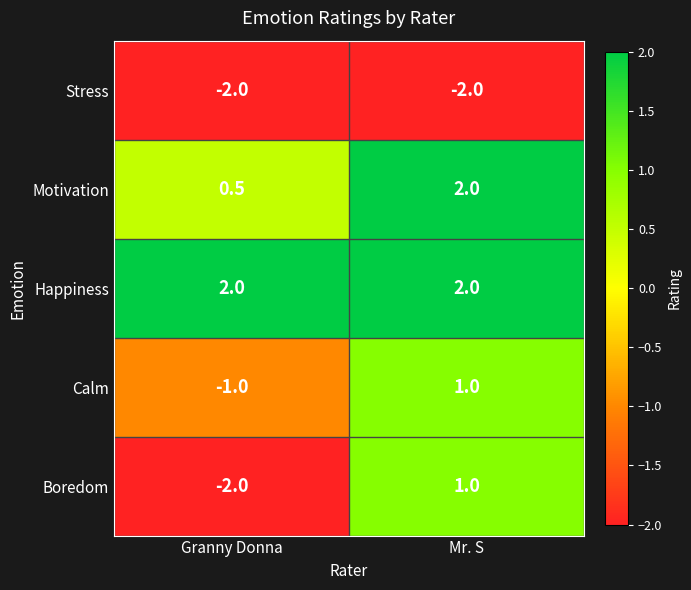

True or false: Calm has a value of 0.3 at Mr. S.

False